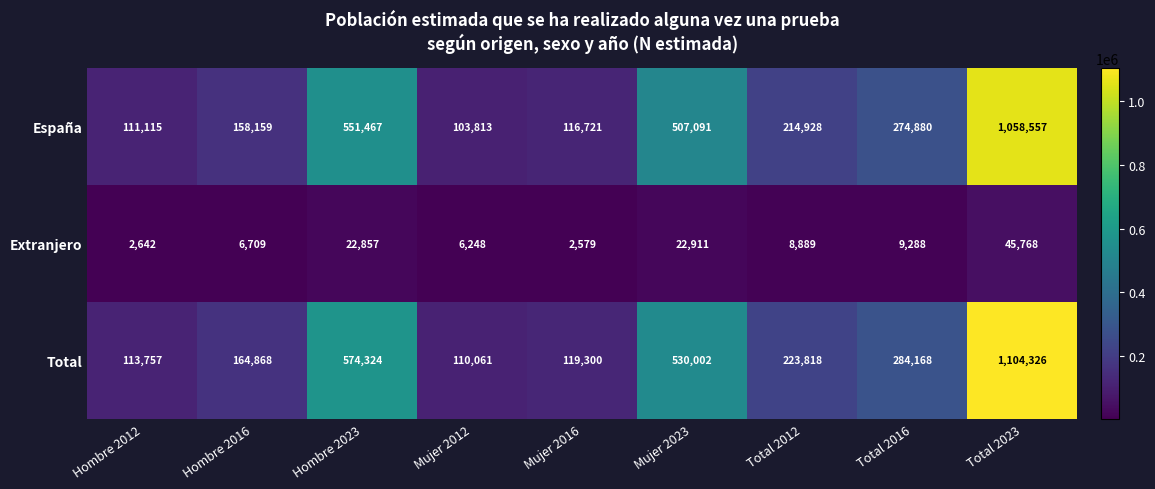

Which category has the lowest value across all series?

Mujer 2016